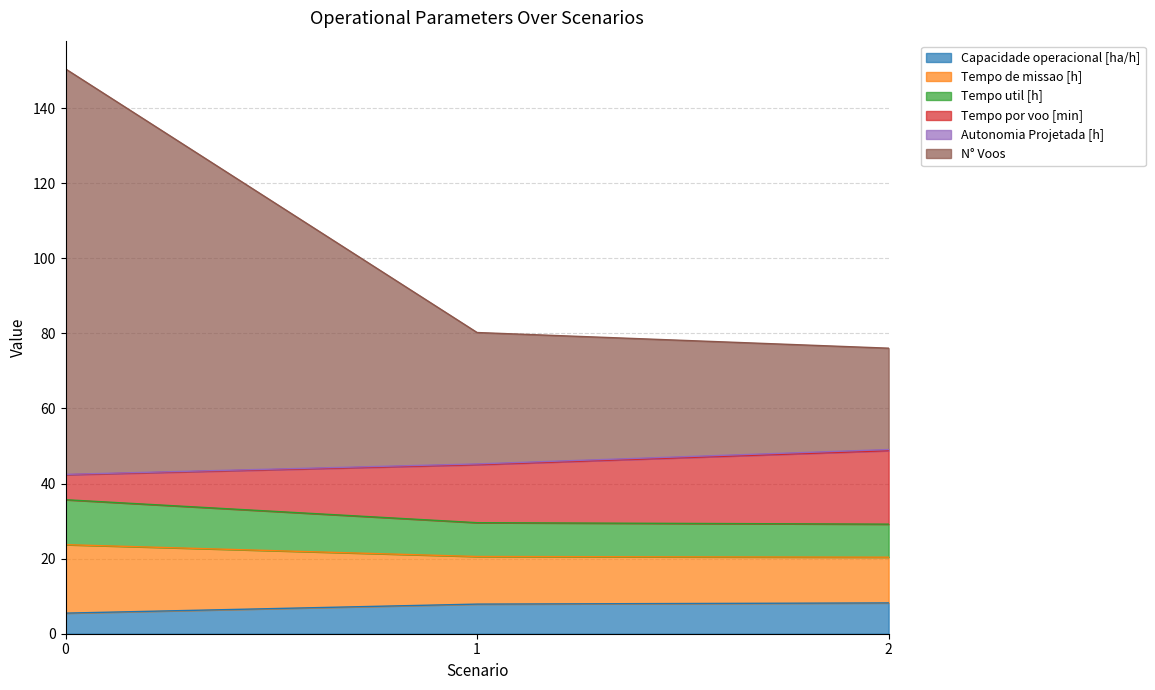

How many data points in Capacidade operacional [ha/h] are less than 7?

1